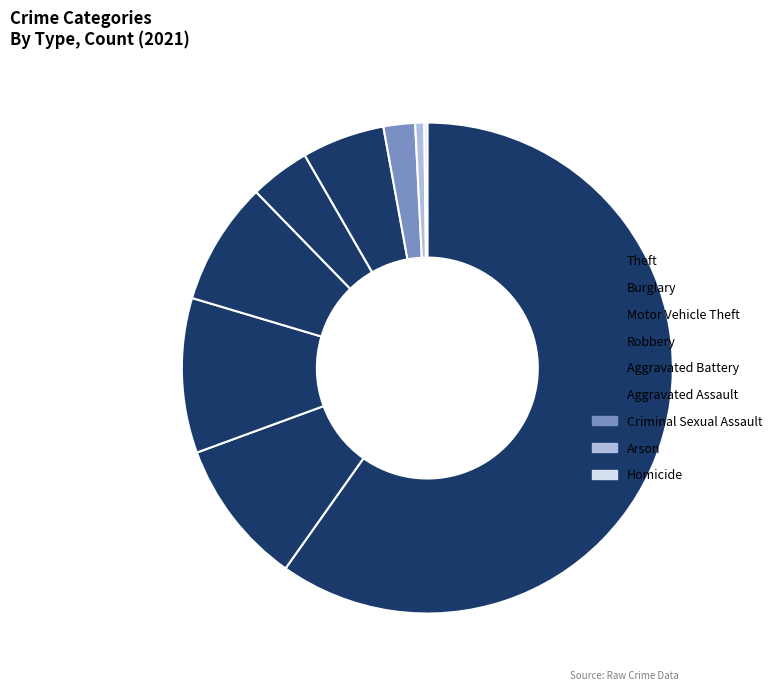

Is the sum of Theft and Motor Vehicle Theft greater than half?

Yes